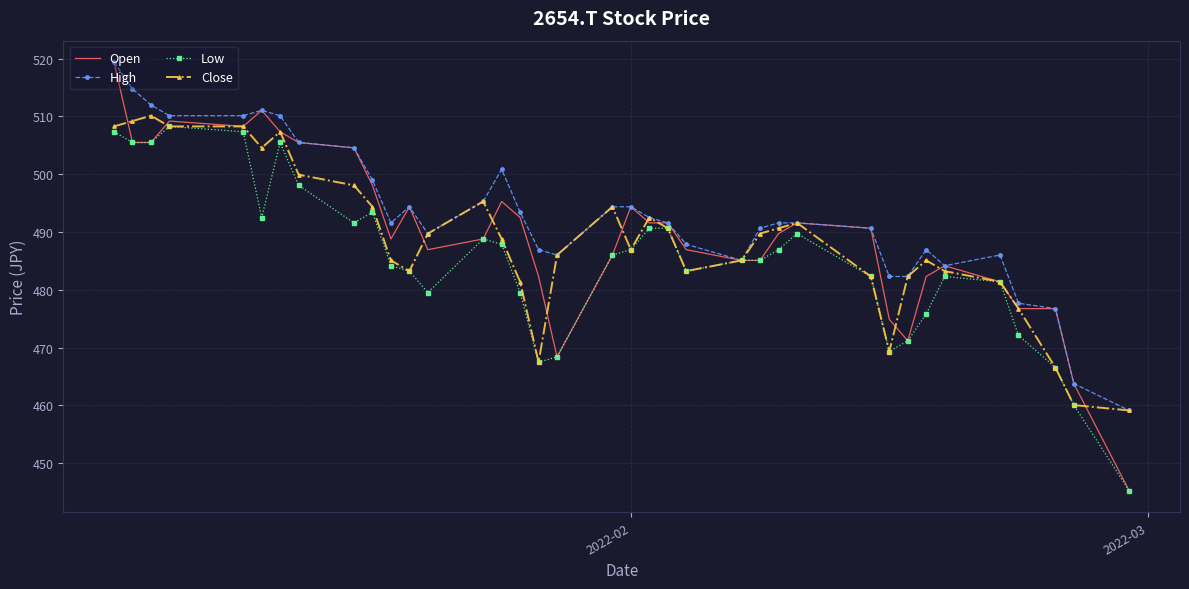

What is the highest value of the Close series?

510.1